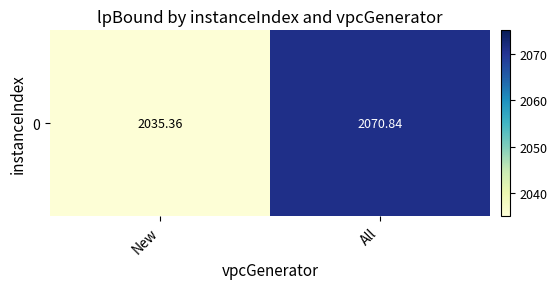

Where is the data nearest to the value 2053?

New